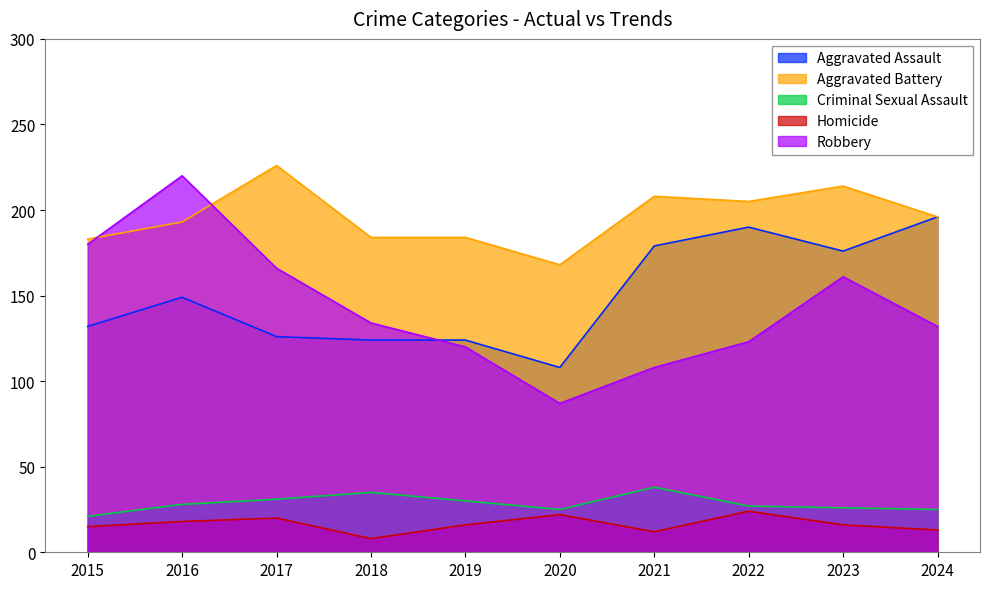

The Homicide series shows 22 at 2020. True or false?

True